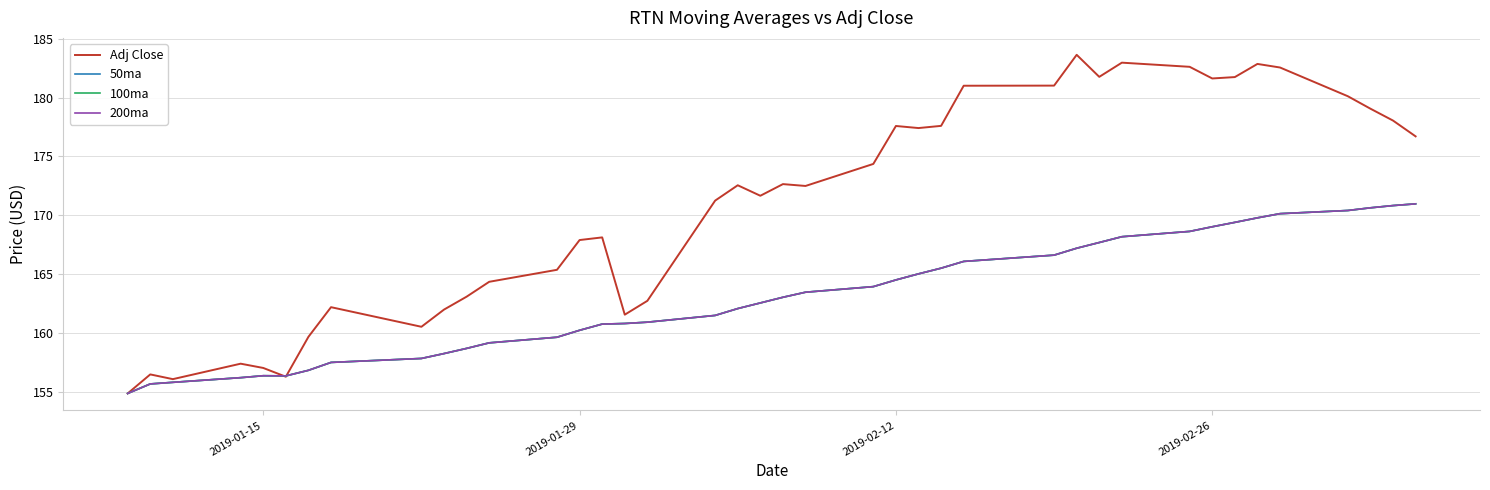

What is the maximum value for 50ma?

171.0